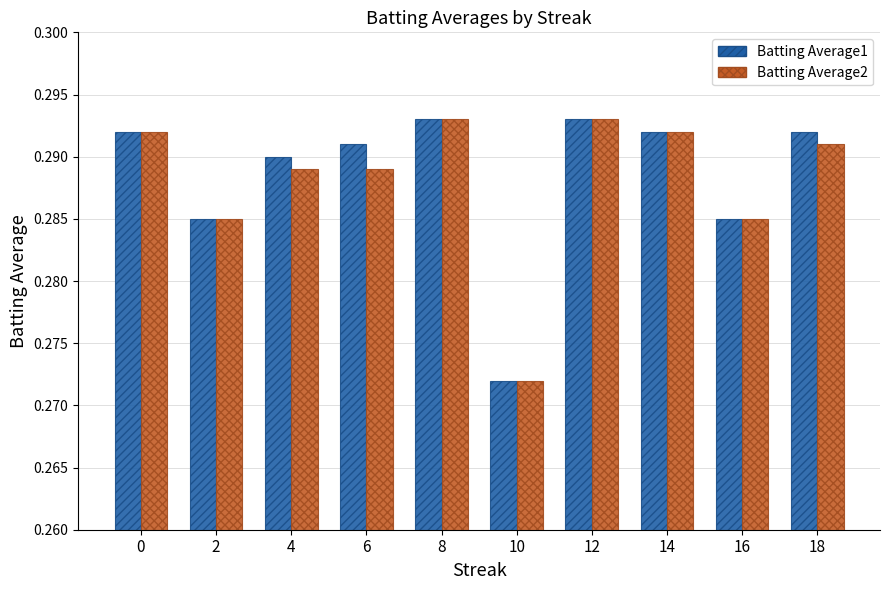

Between 0 and 4, which series saw the biggest shift?

Batting Average2